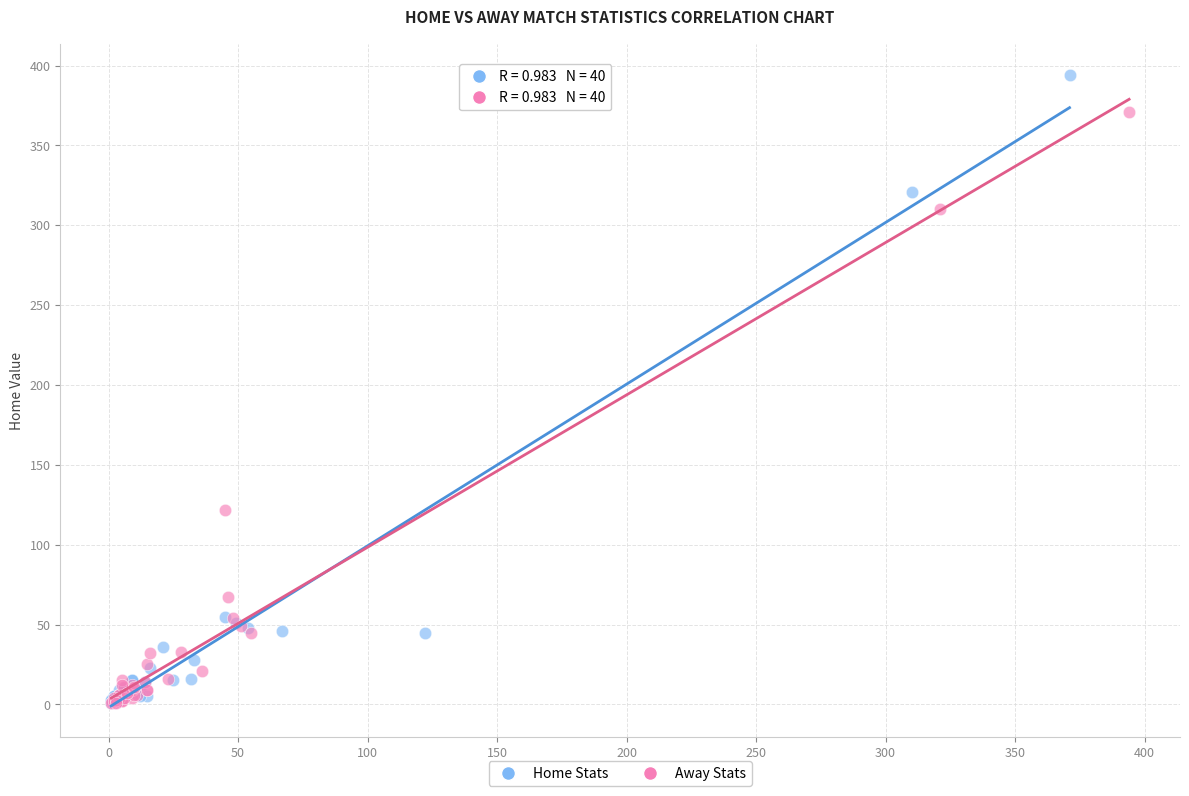

Which series contains the highest Y value?

Home Stats